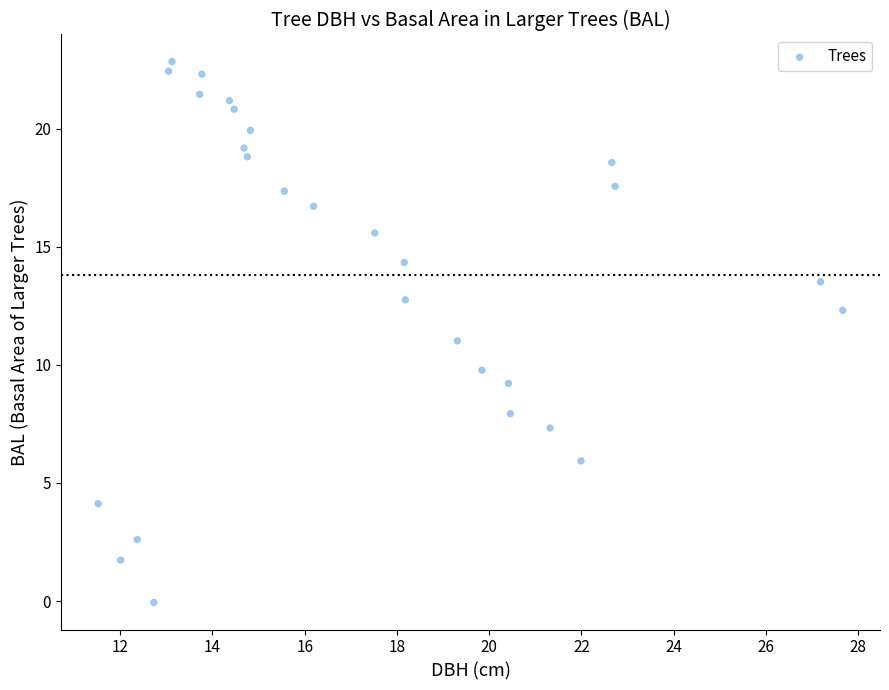

What is the range of Y values (max minus min)?

22.9